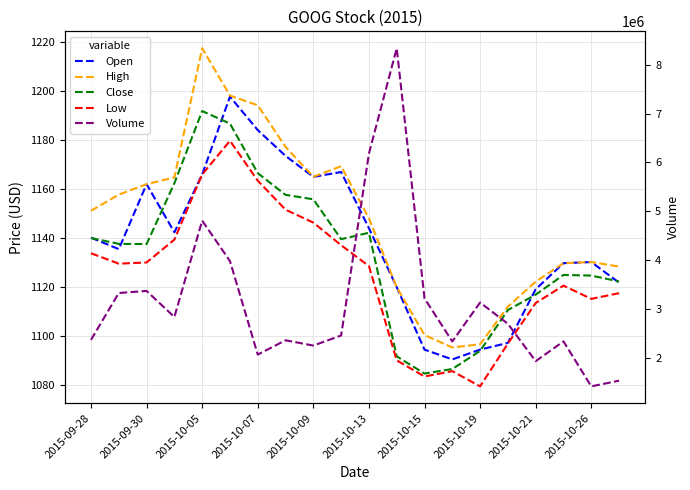

How many interior local valleys does the Close series have?

3